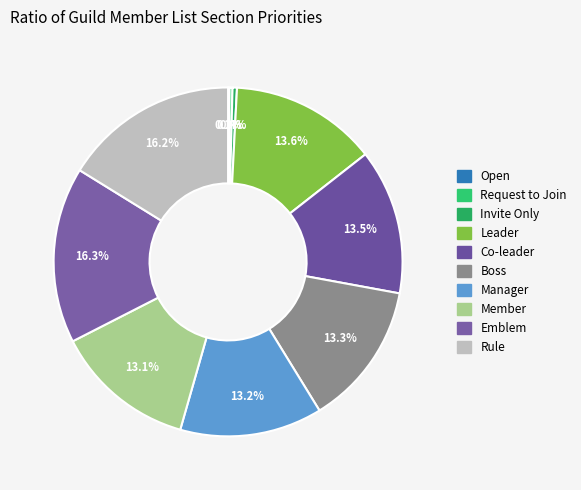

Which slice is the smallest?

guild-membership-open